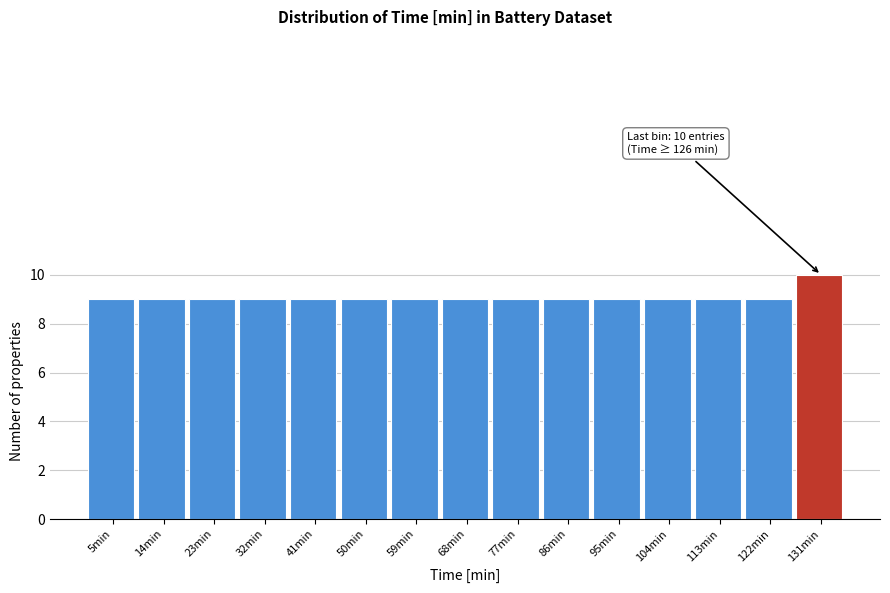

Over which range of the x-axis is the bar tallest?

126 to 135